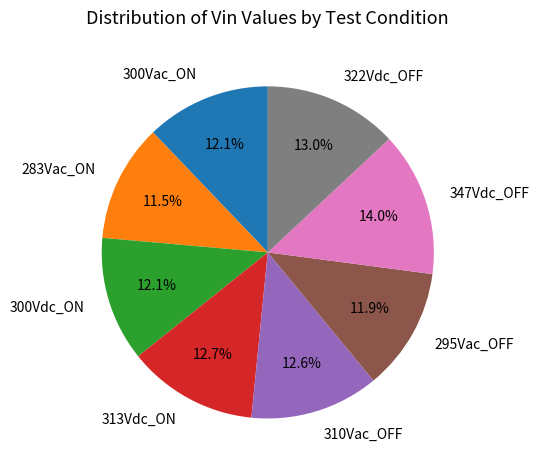

Is it true that 283Vac_ON is 1% of the pie?

False